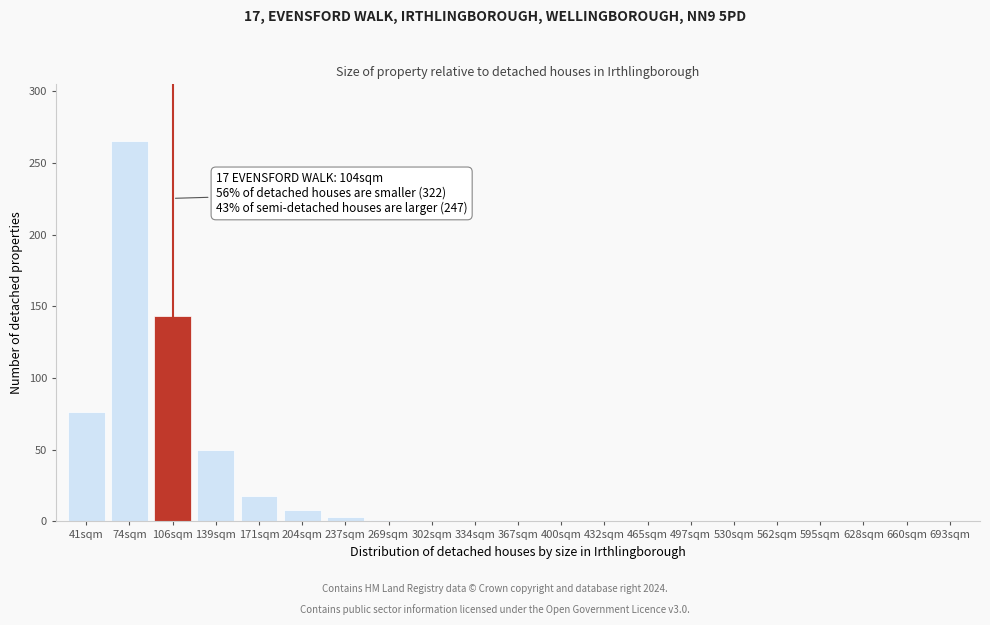

What is the change in value from 74sqm to 530sqm?

-265